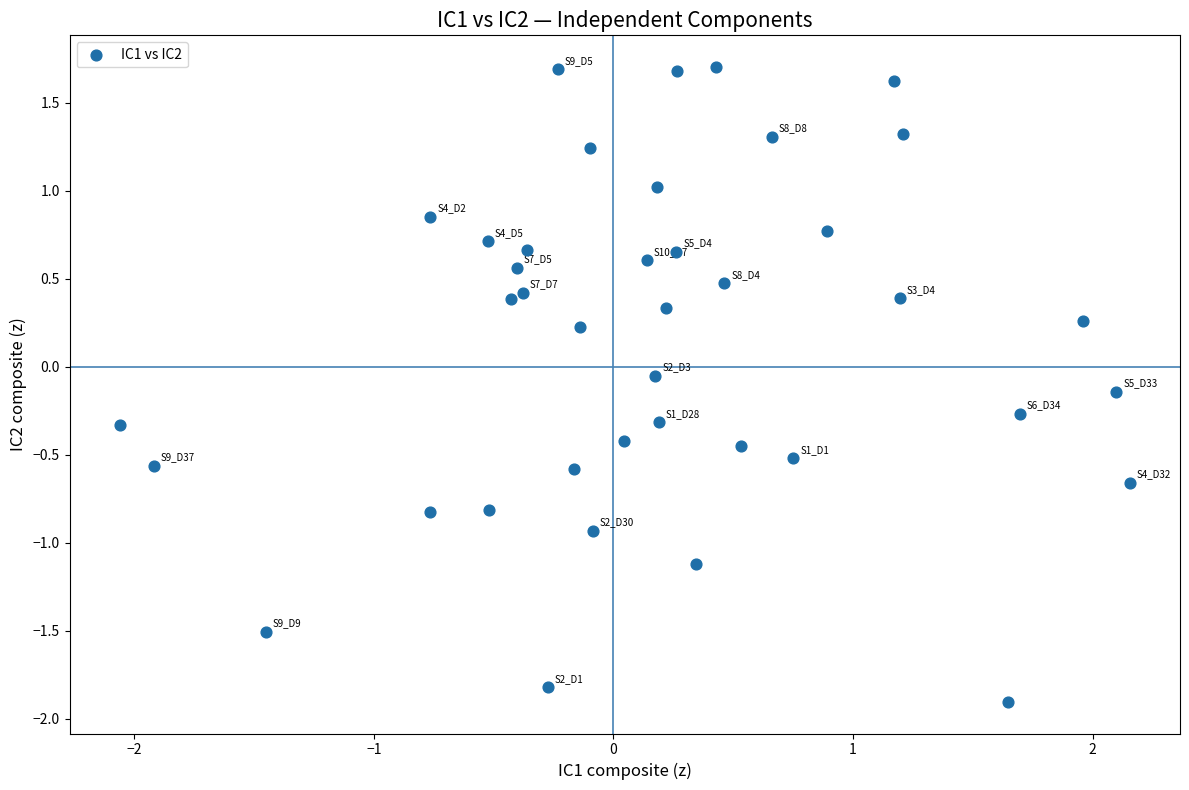

What is the range of X values (max minus min)?

4.2